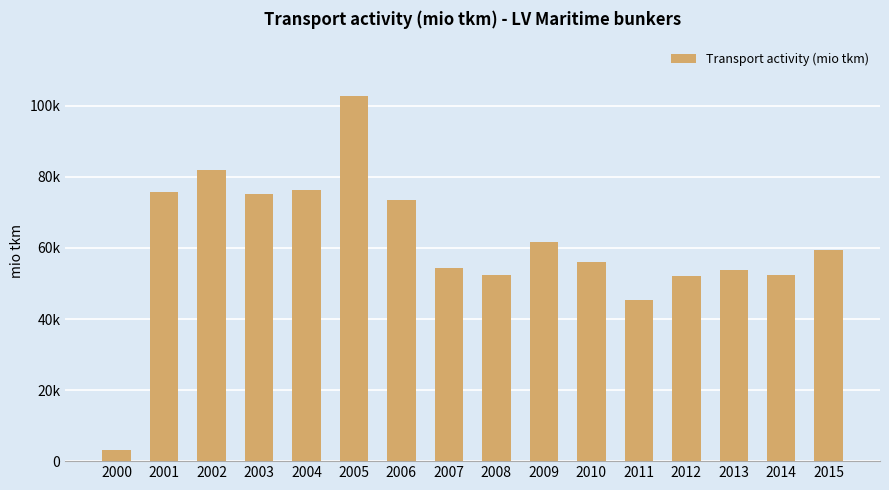

Does the chart contain any negative values?

No